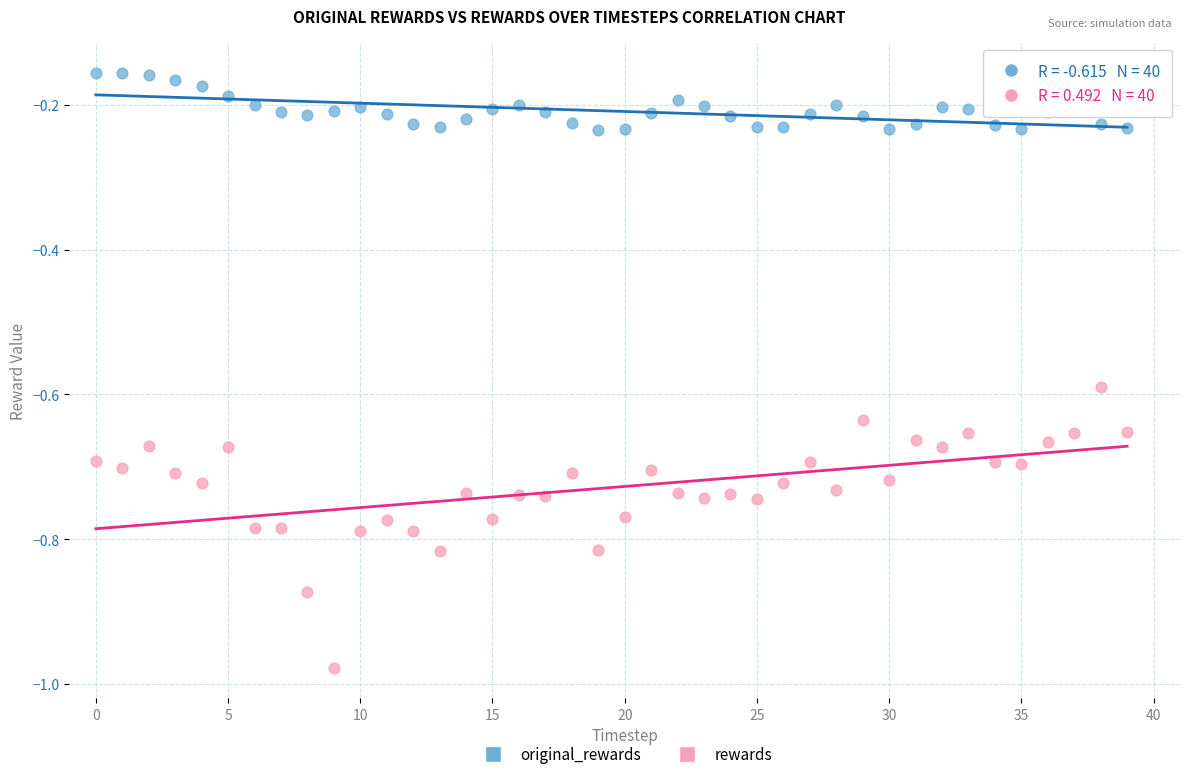

What are all the series names shown in the legend?

original_rewards, rewards